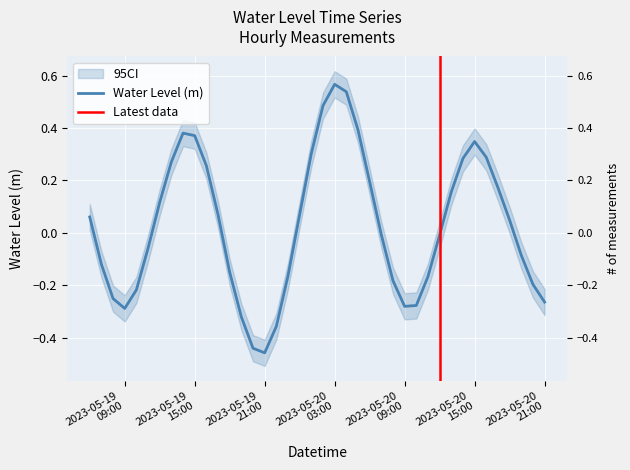

Rank the categories by value from lowest to highest.

2023-05-19 21:00, 2023-05-19 20:00, 2023-05-19 22:00, 2023-05-19 19:00, 2023-05-19 09:00, 2023-05-20 09:00, 2023-05-20 10:00, 2023-05-20 21:00, 2023-05-19 08:00, 2023-05-19 10:00, 2023-05-20 20:00, 2023-05-20 08:00, 2023-05-20 11:00, 2023-05-19 23:00, 2023-05-19 18:00, 2023-05-19 07:00, 2023-05-20 19:00, 2023-05-19 11:00, 2023-05-20 12:00, 2023-05-20 07:00, 2023-05-20 18:00, 2023-05-19 06:00, 2023-05-19 17:00, 2023-05-20 00:00, 2023-05-19 12:00, 2023-05-20 13:00, 2023-05-20 17:00, 2023-05-20 06:00, 2023-05-19 16:00, 2023-05-19 13:00, 2023-05-20 14:00, 2023-05-20 16:00, 2023-05-20 01:00, 2023-05-20 15:00, 2023-05-19 15:00, 2023-05-19 14:00, 2023-05-20 05:00, 2023-05-20 02:00, 2023-05-20 04:00, 2023-05-20 03:00